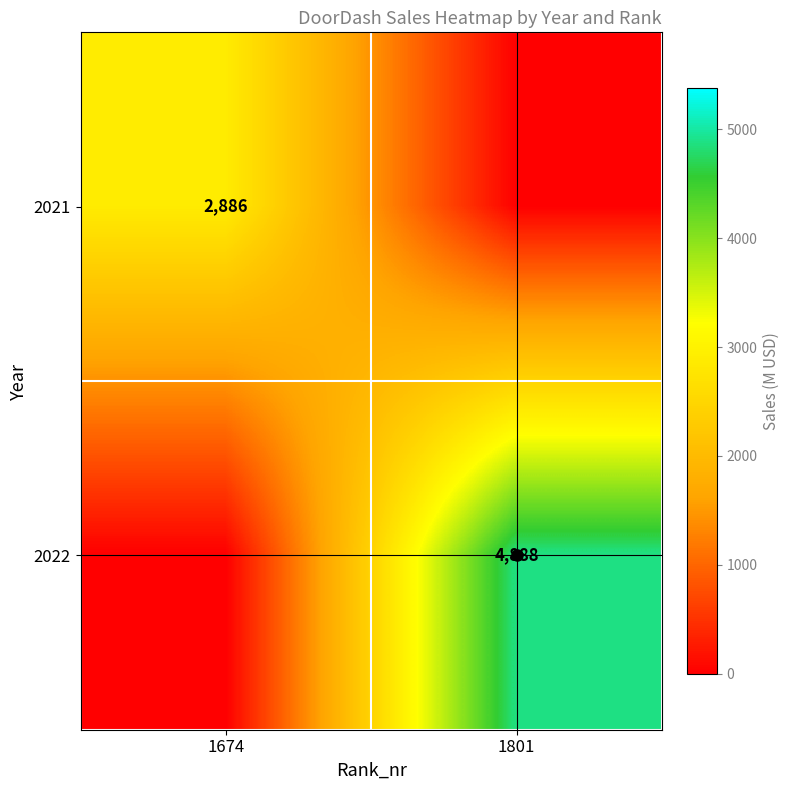

True or false: 2022 has a value of 6649 at 1801.

False